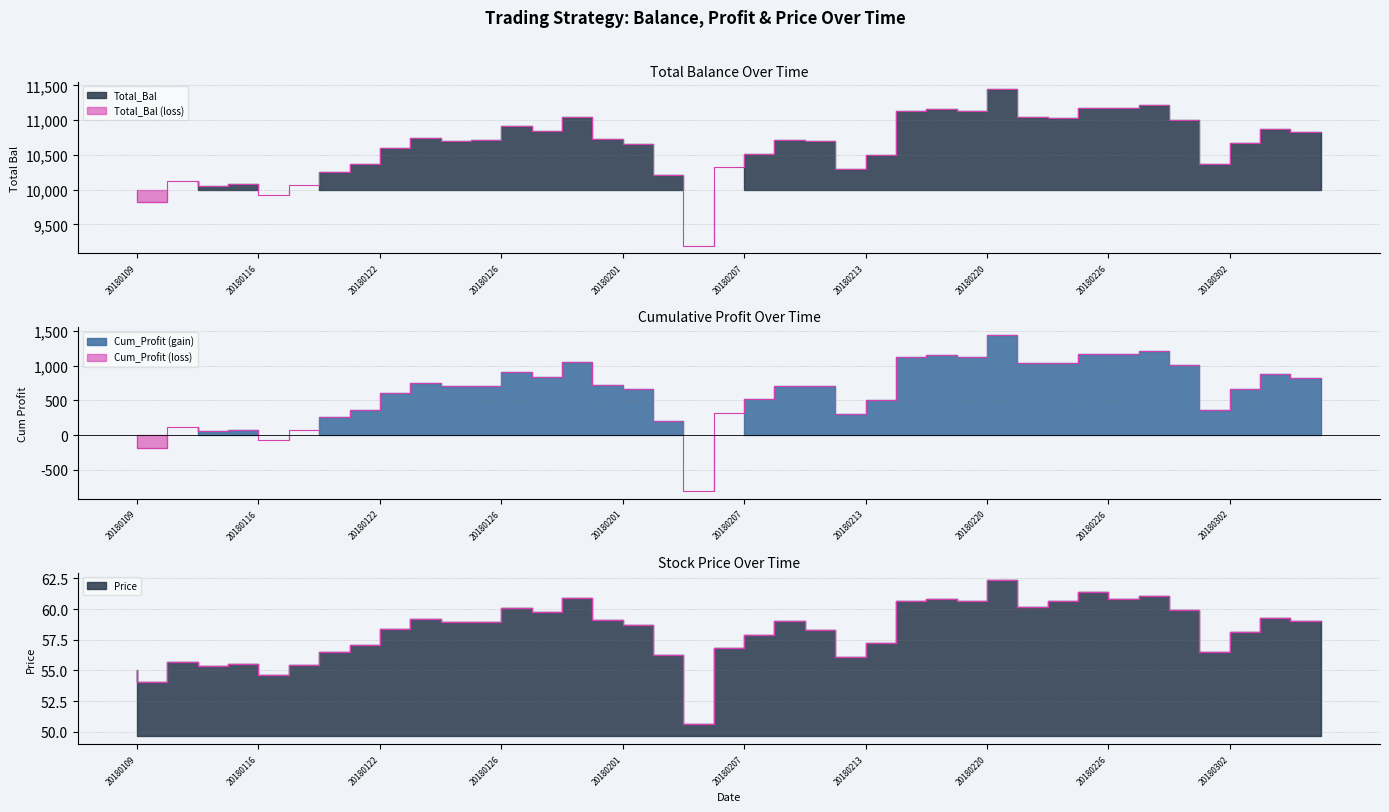

What is the difference between the Price values at 20180112 and 20180116?

0.1